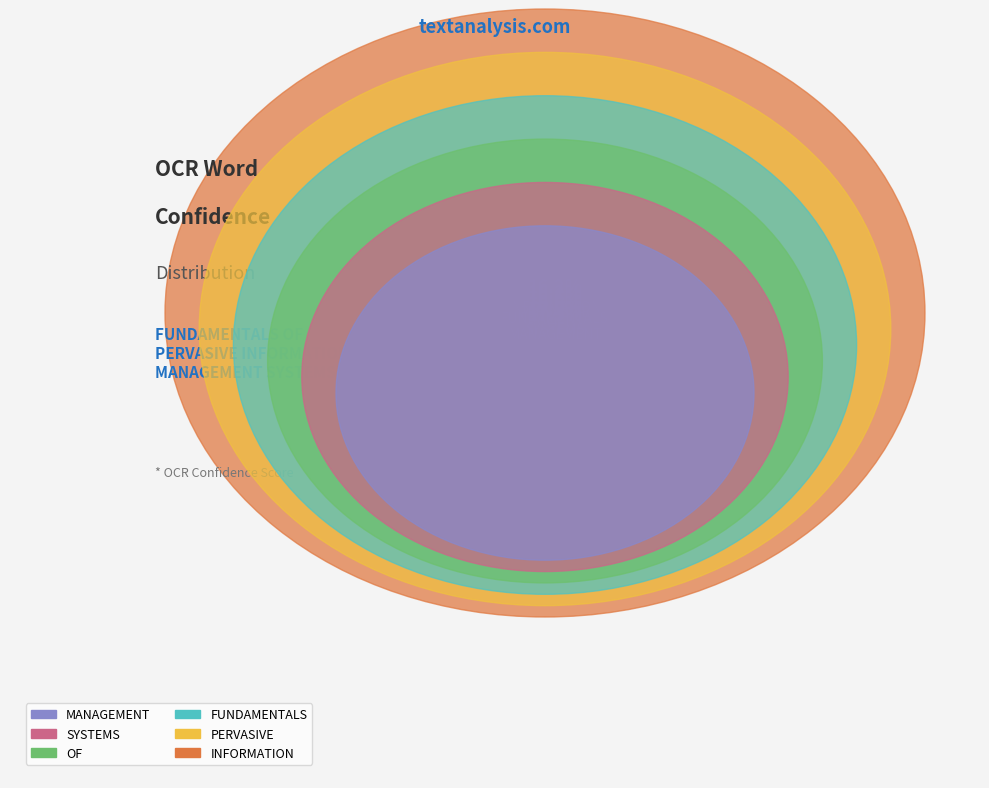

Is the sum of MANAGEMENT and FUNDAMENTALS greater than half?

No